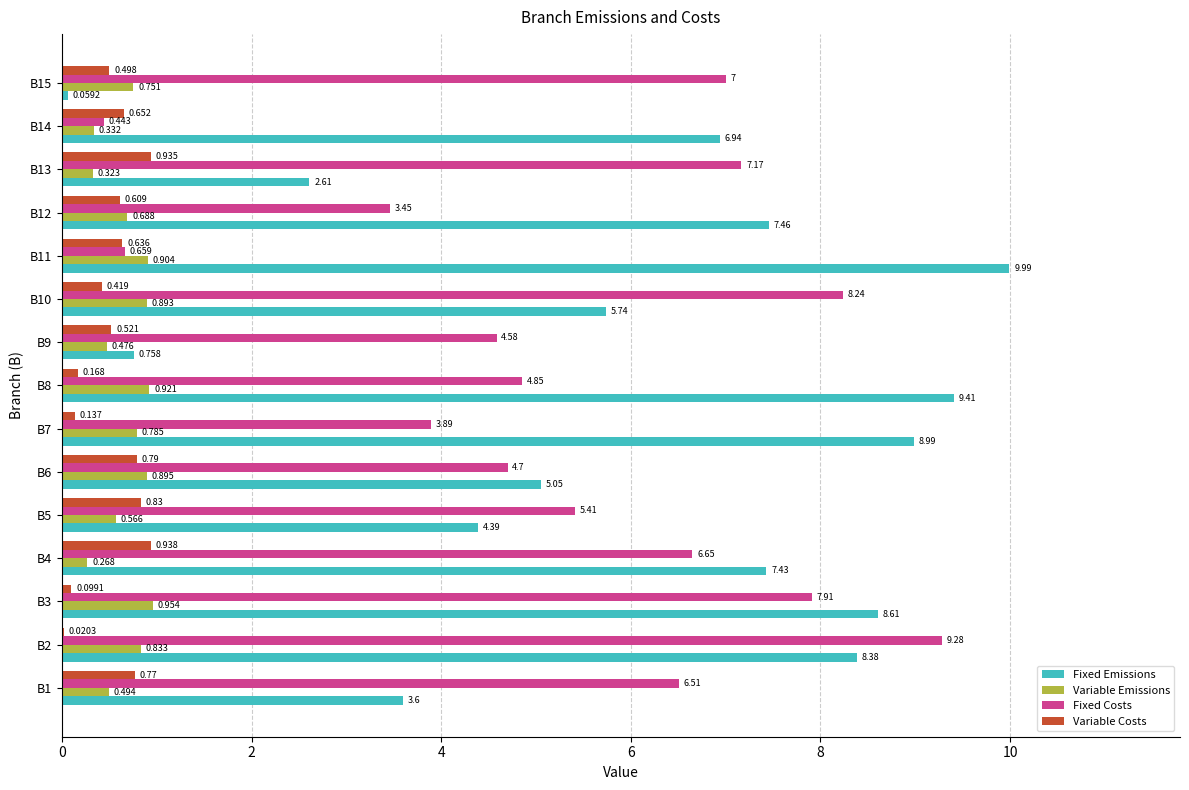

Is the value of Fixed Costs at B4 greater than the value of Variable Costs at B2?

Yes